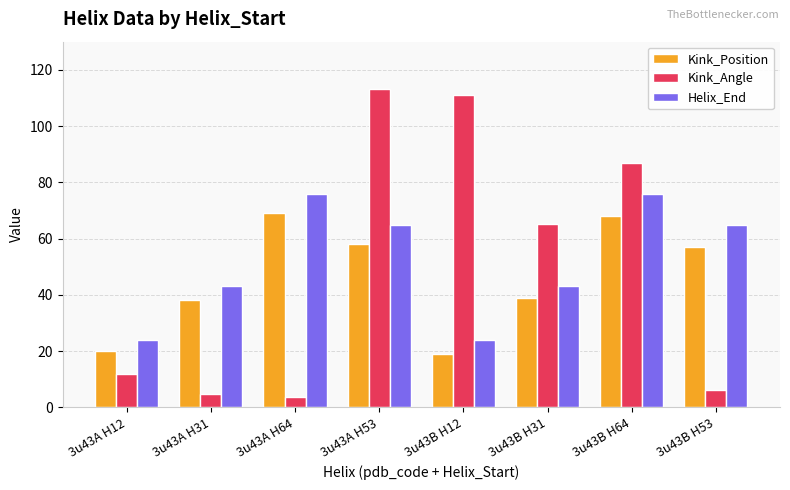

What is the maximum value for Kink_Position?

69.0